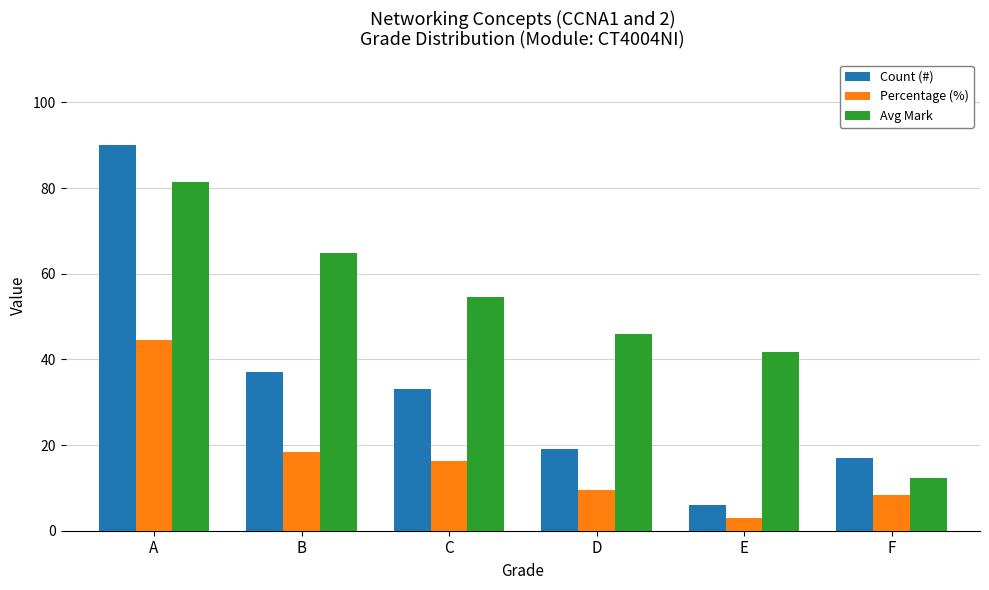

Where is Percentage (%) nearest to the value 23?

B